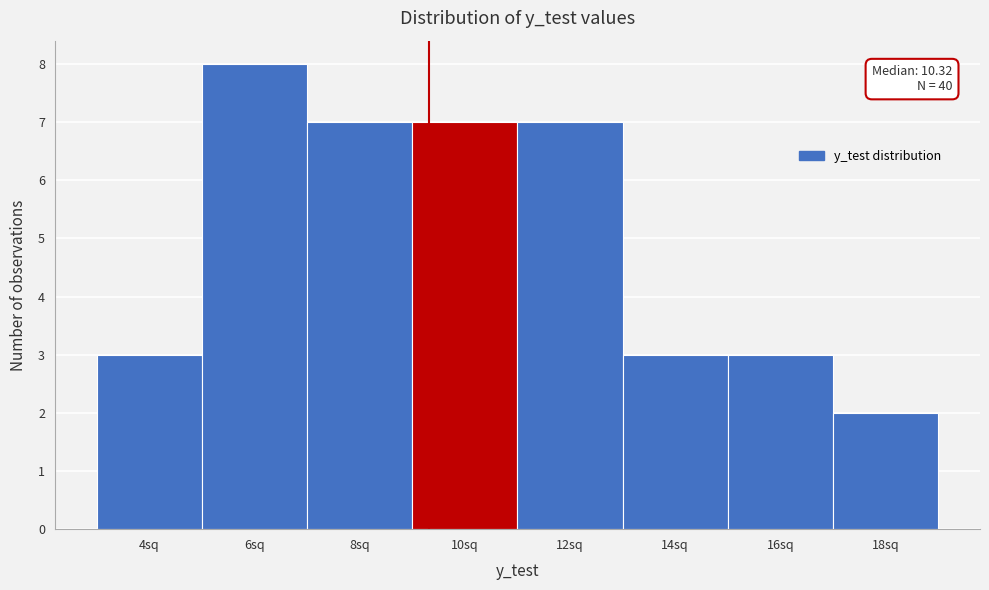

Reading left to right, list all the values displayed in this chart.

4sq=3	6sq=8	8sq=7	10sq=7	12sq=7	14sq=3	16sq=3	18sq=2